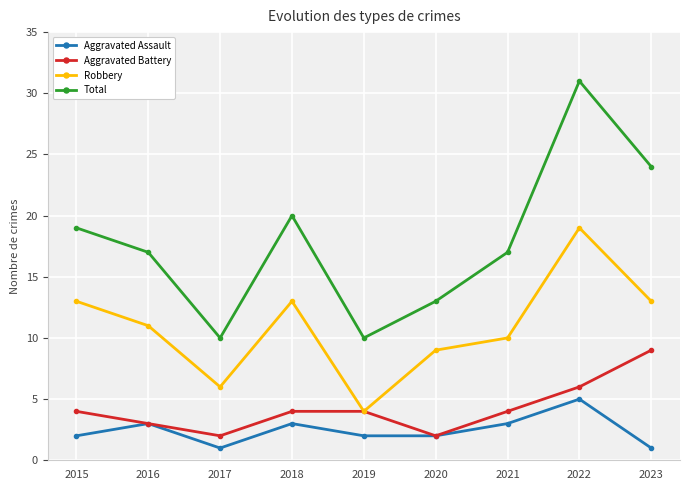

Count the number of data series in this chart.

4